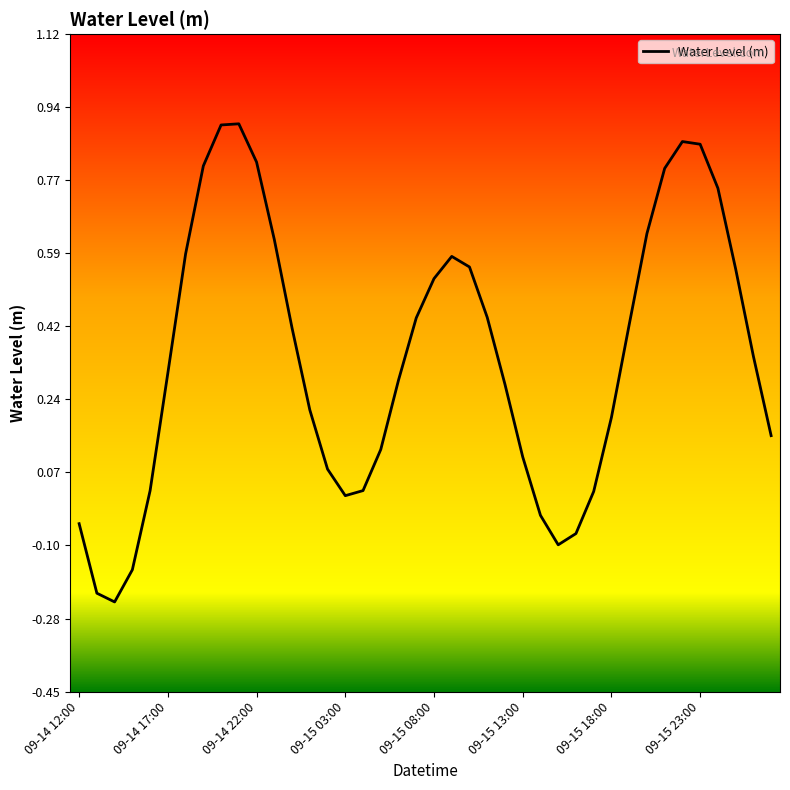

What is the difference between the maximum and minimum values?

1.1